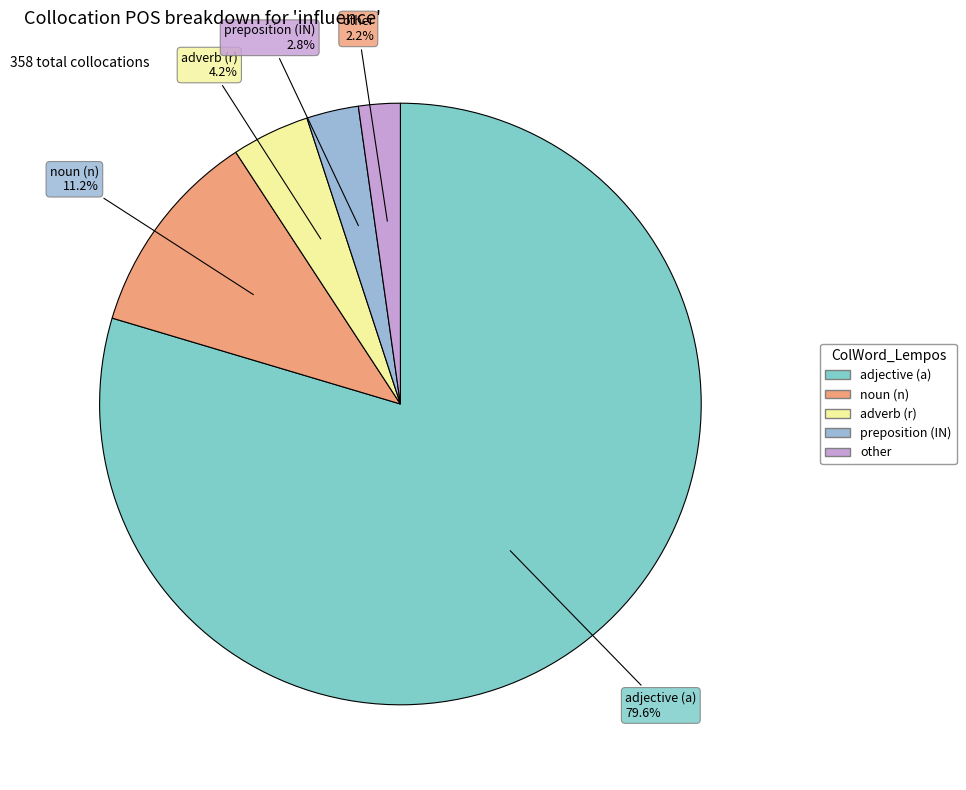

Rank the categories by value from lowest to highest.

other, IN, r, n, a